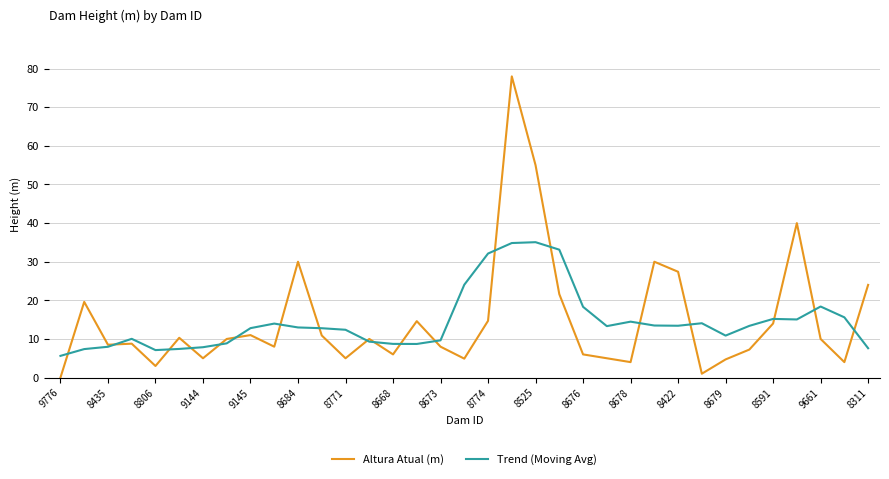

Which series has the largest range (max minus min)?

Altura Atual (m)